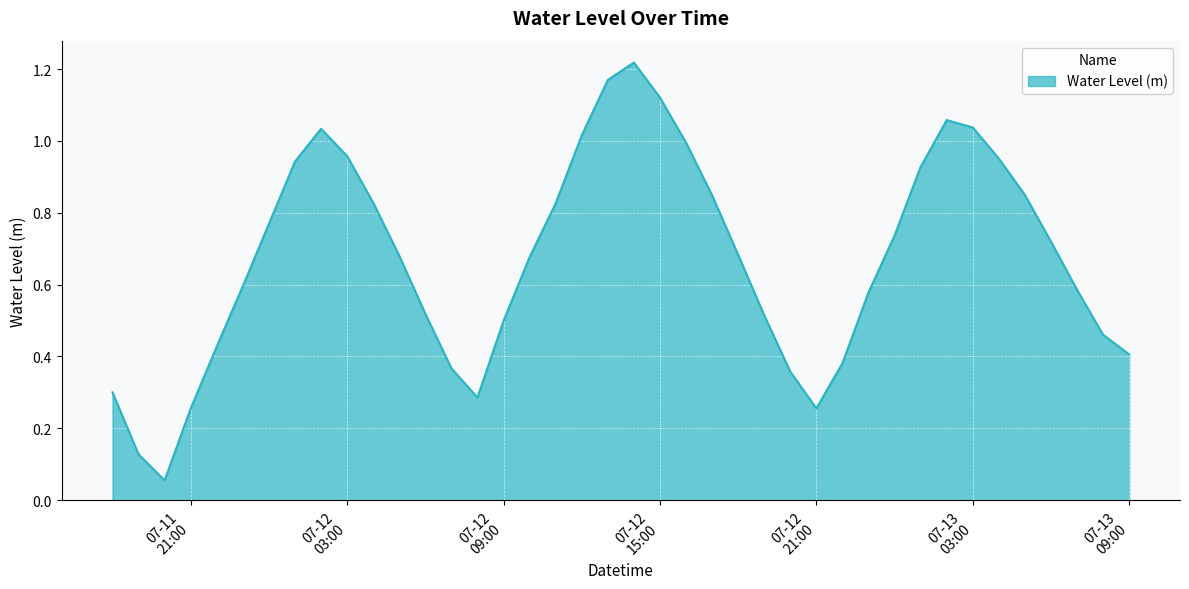

Does the chart have visible grid lines?

Yes